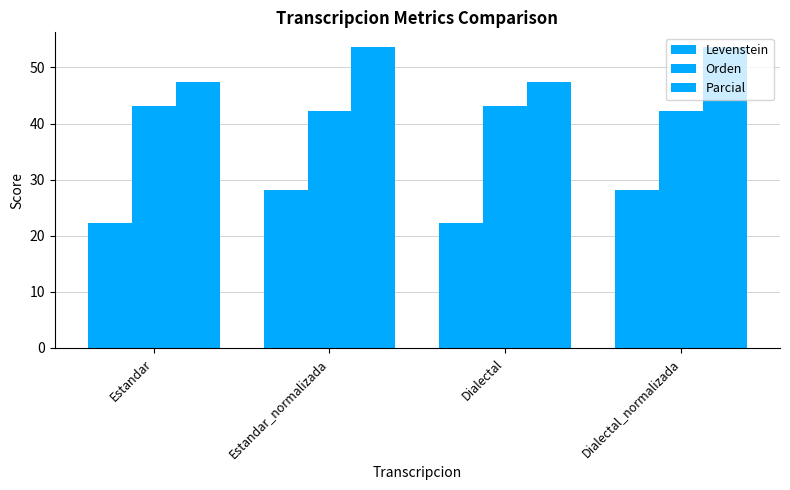

Does the chart contain any negative values?

No